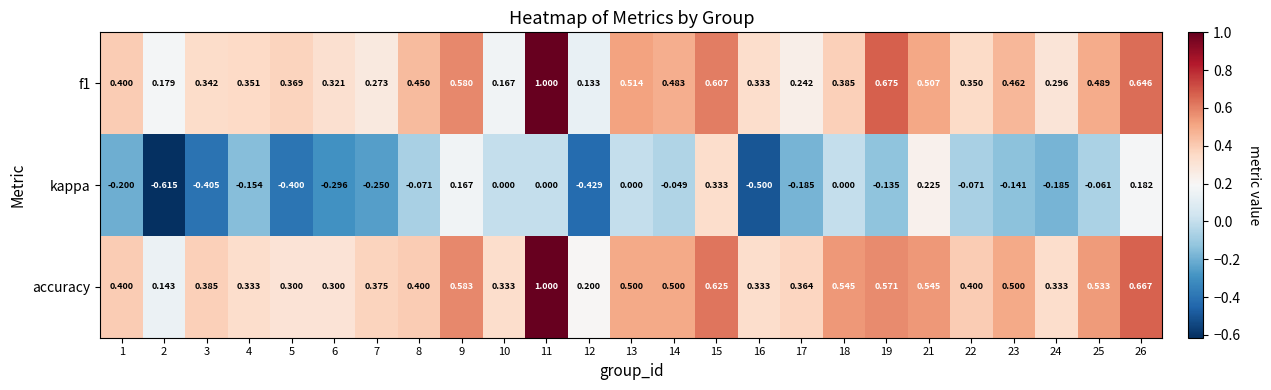

Which series has the widest spread of values?

kappa